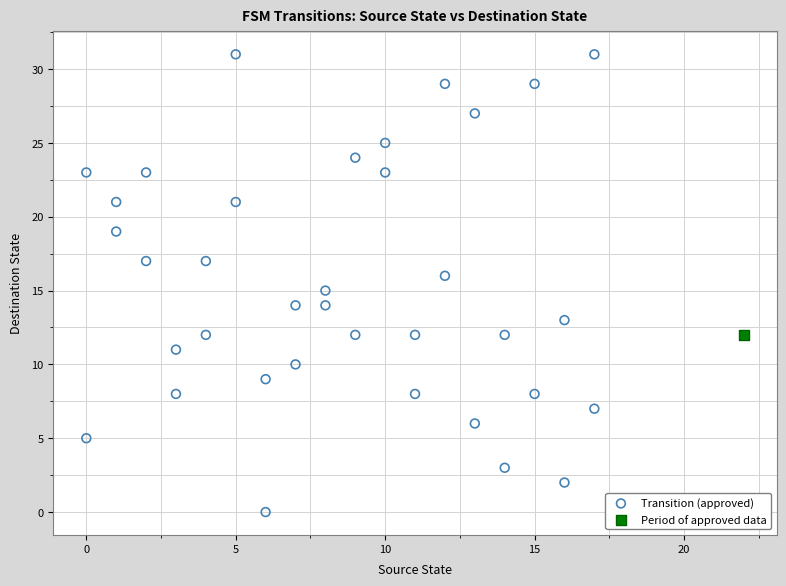

What are all the series names shown in the legend?

Transition (approved), Period of approved data